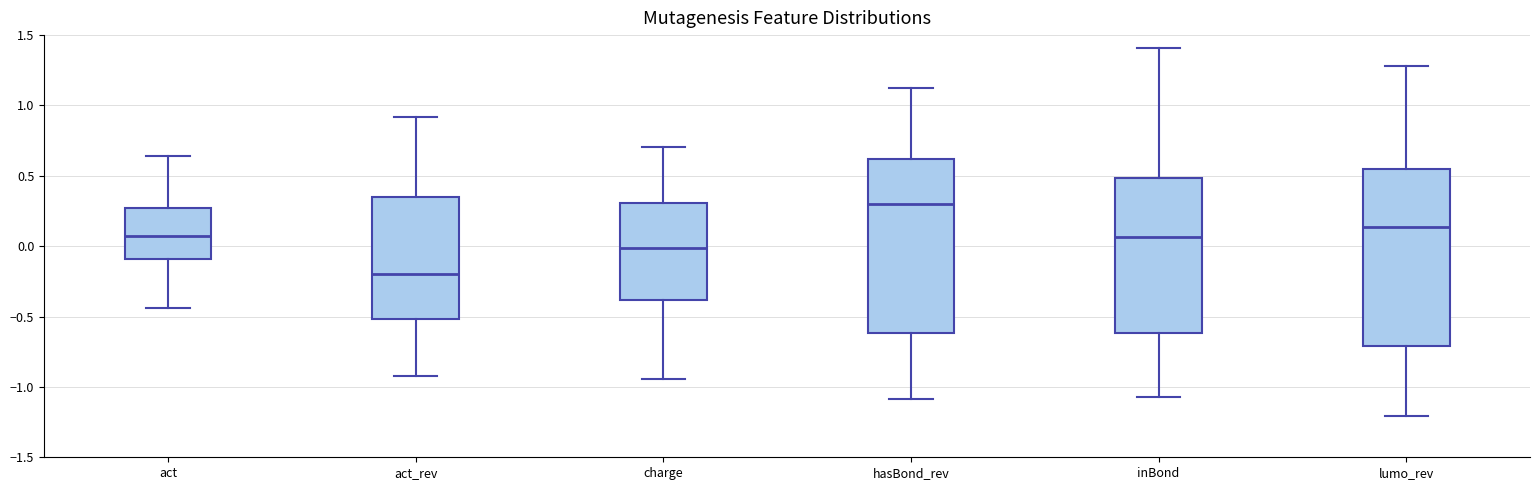

Which box has the highest median line?

hasBond_rev